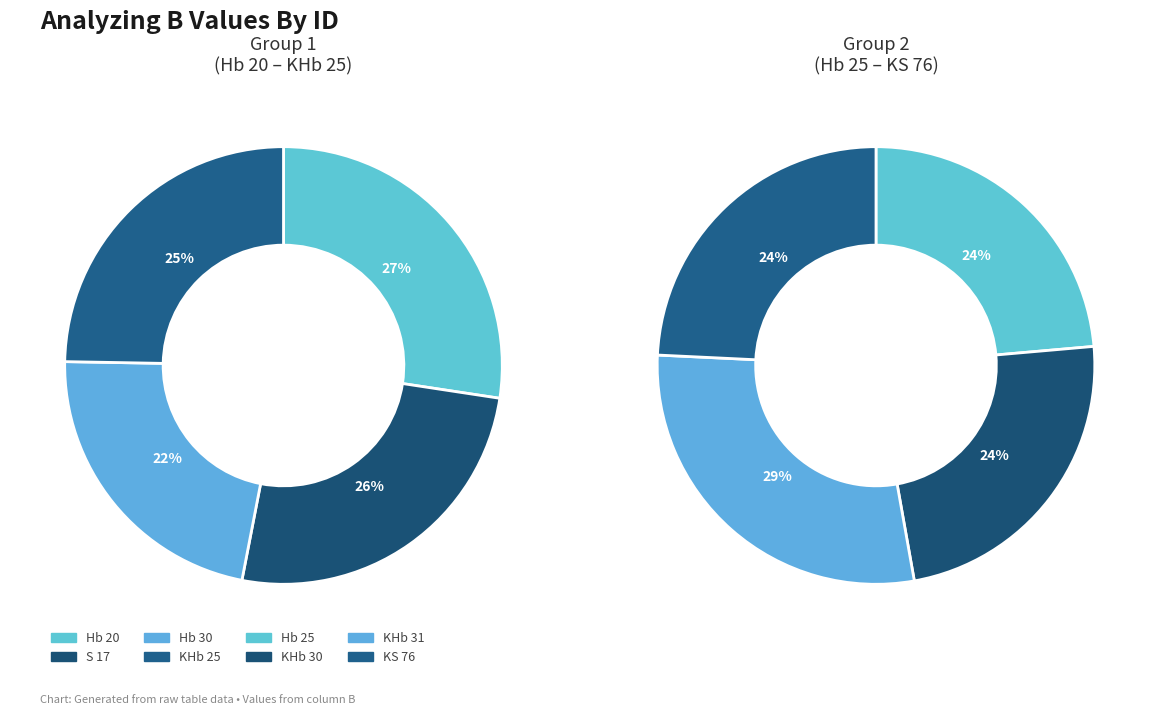

How many segments does this pie chart have?

8